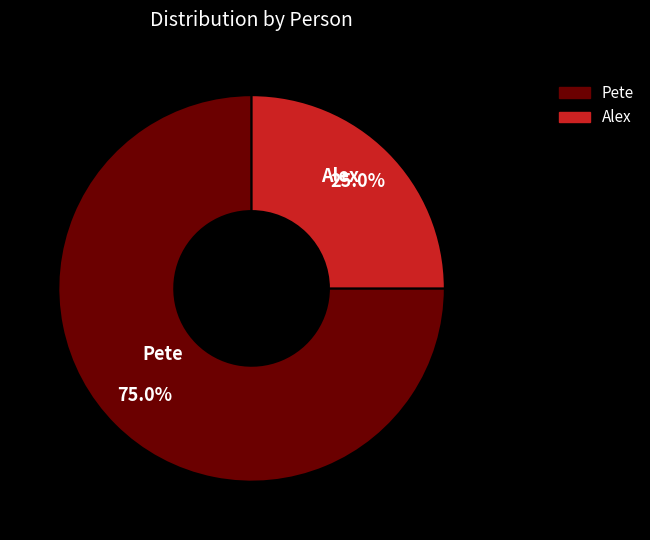

Do Alex and Pete together represent more than half of the pie?

Yes